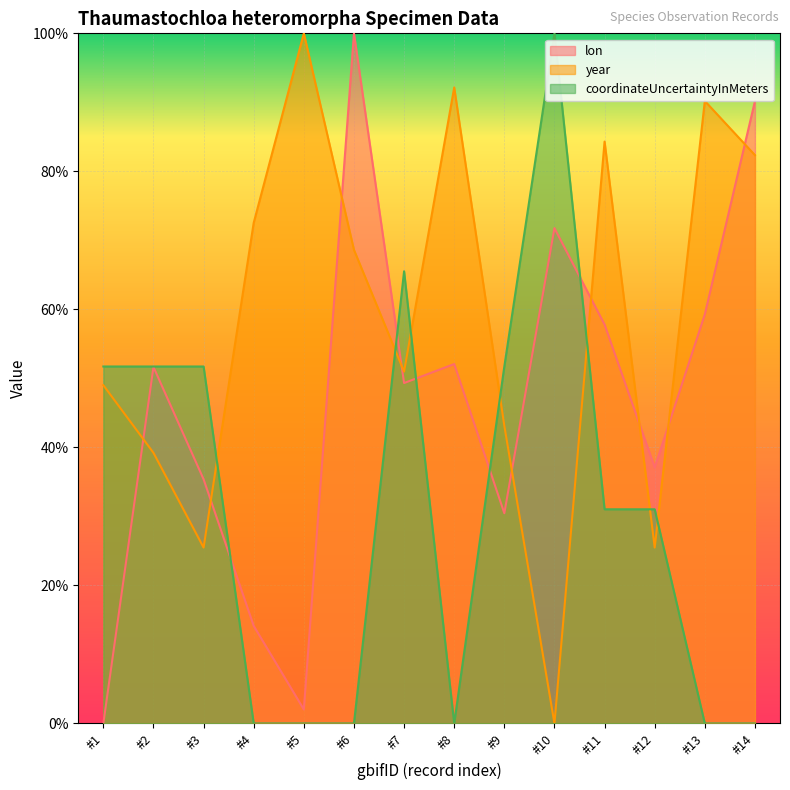

Between #8 and #9, which series saw the biggest shift?

coordinateUncertaintyInMeters